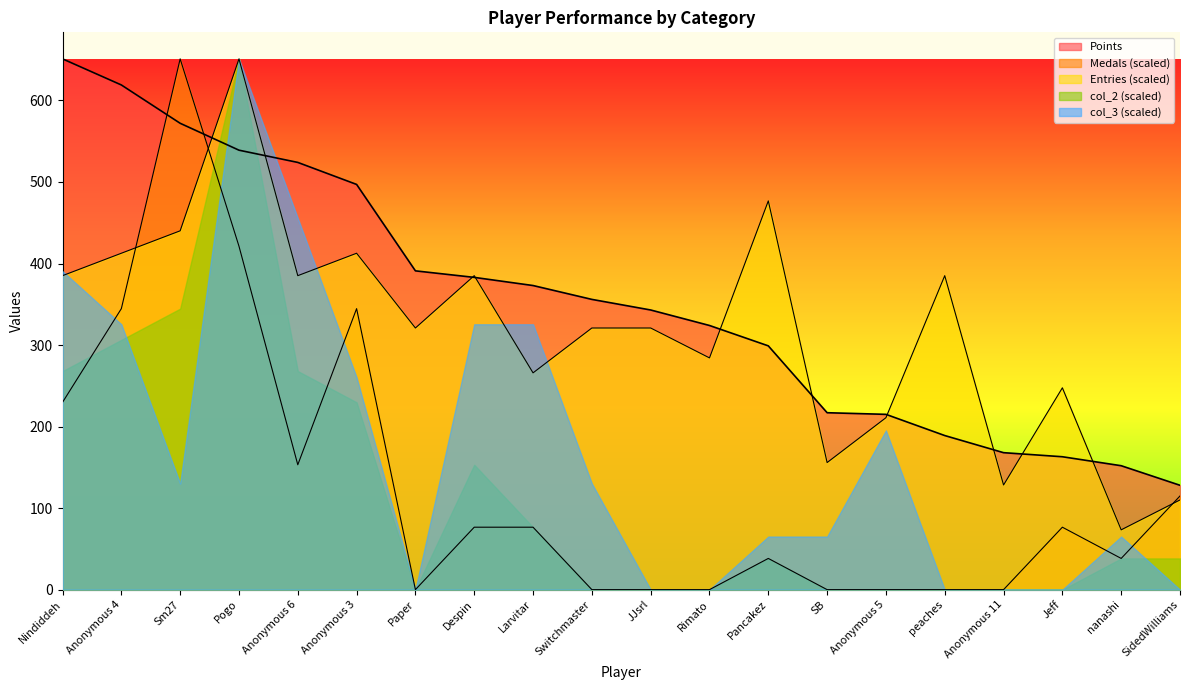

At which label is Points closest to 389?

Paper